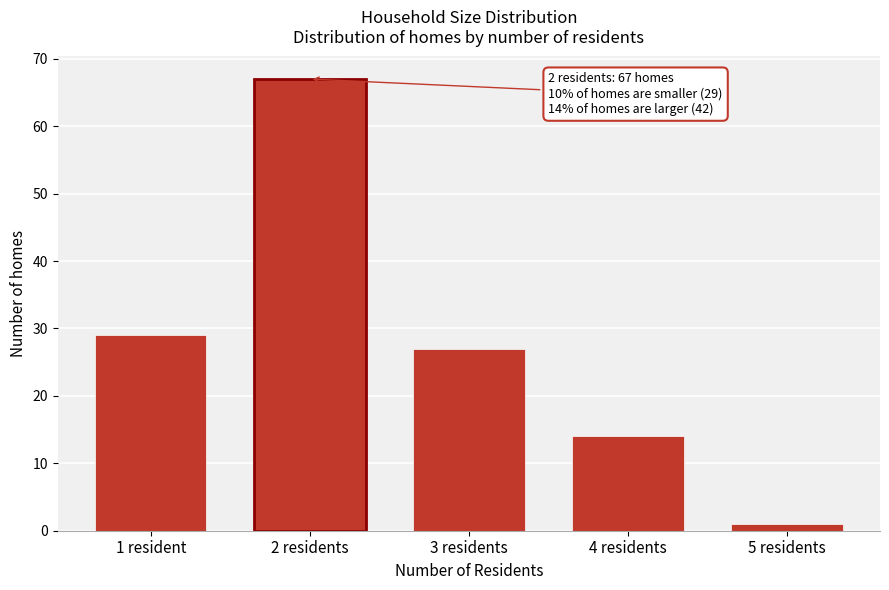

Reading right to left, what are all the values shown in this chart?

1	14	27	67	29